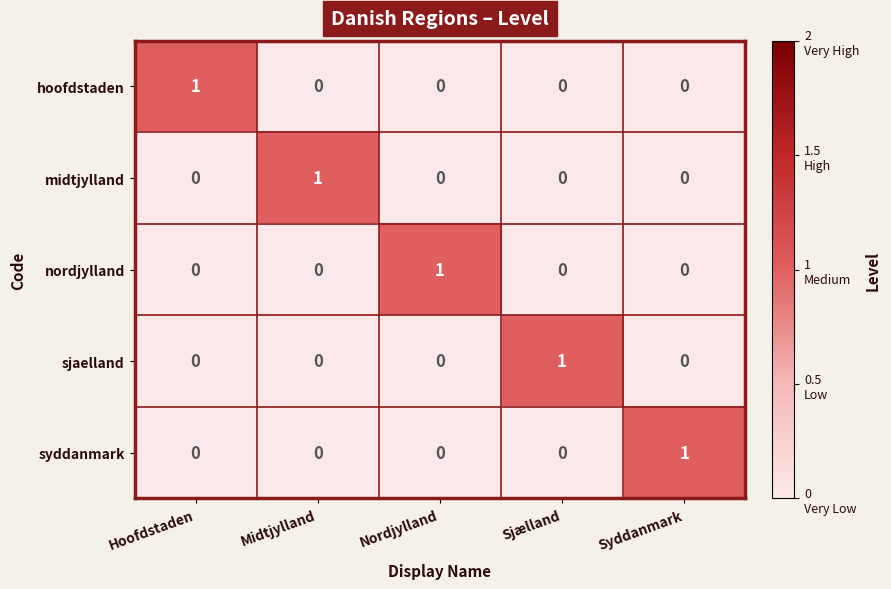

The hoofdstaden series shows 1 at Hoofdstaden. True or false?

True